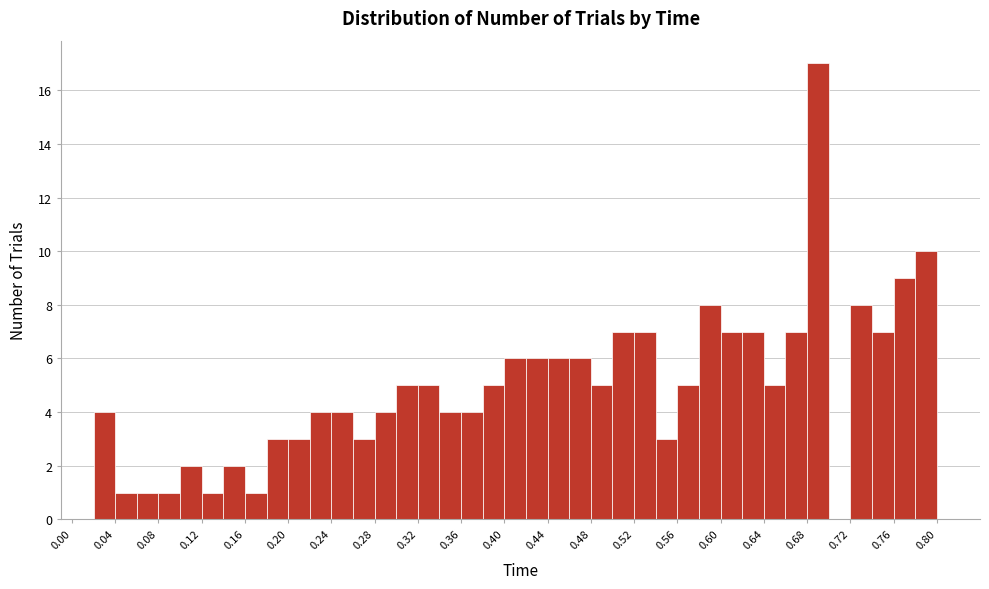

What is the height of the bar covering 0.16 to 0.18 on the x-axis? The values are not printed on the chart, so give them approximately, as read against the axis.

1